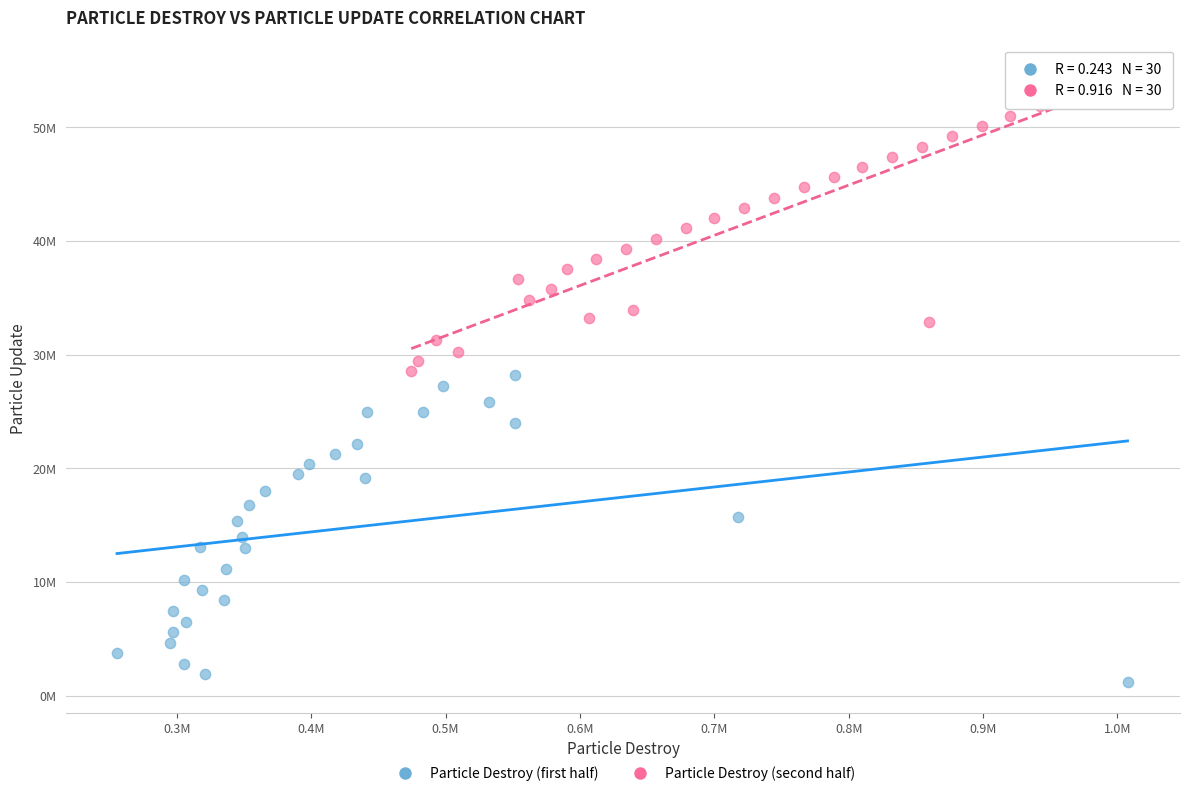

Which series has the largest Y range (max minus min)?

Particle Destroy (first half)